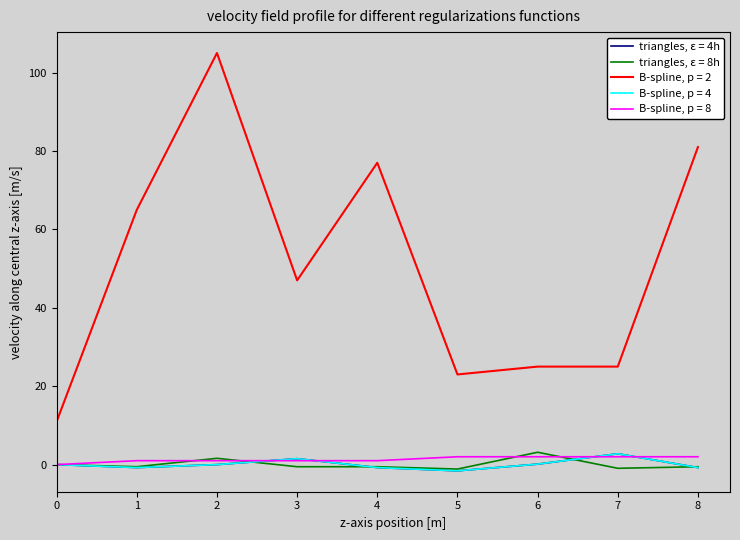

Is this an area chart (filled region under the line)?

No